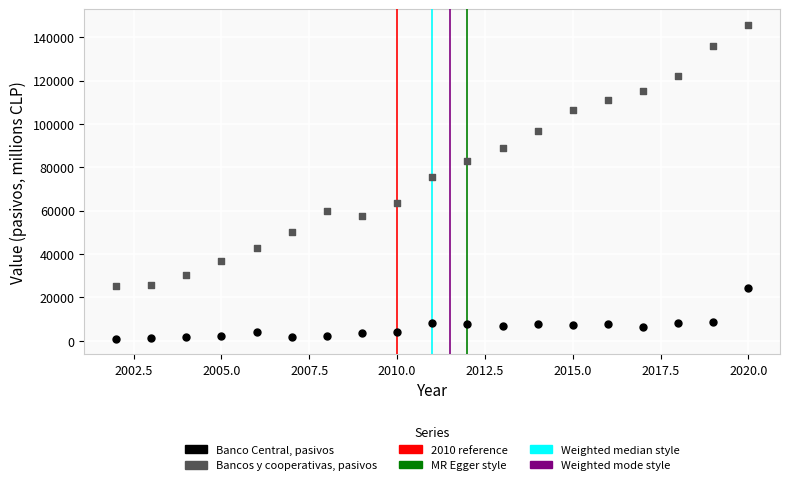

Across all series, what Y value is closest to 73342?

75428